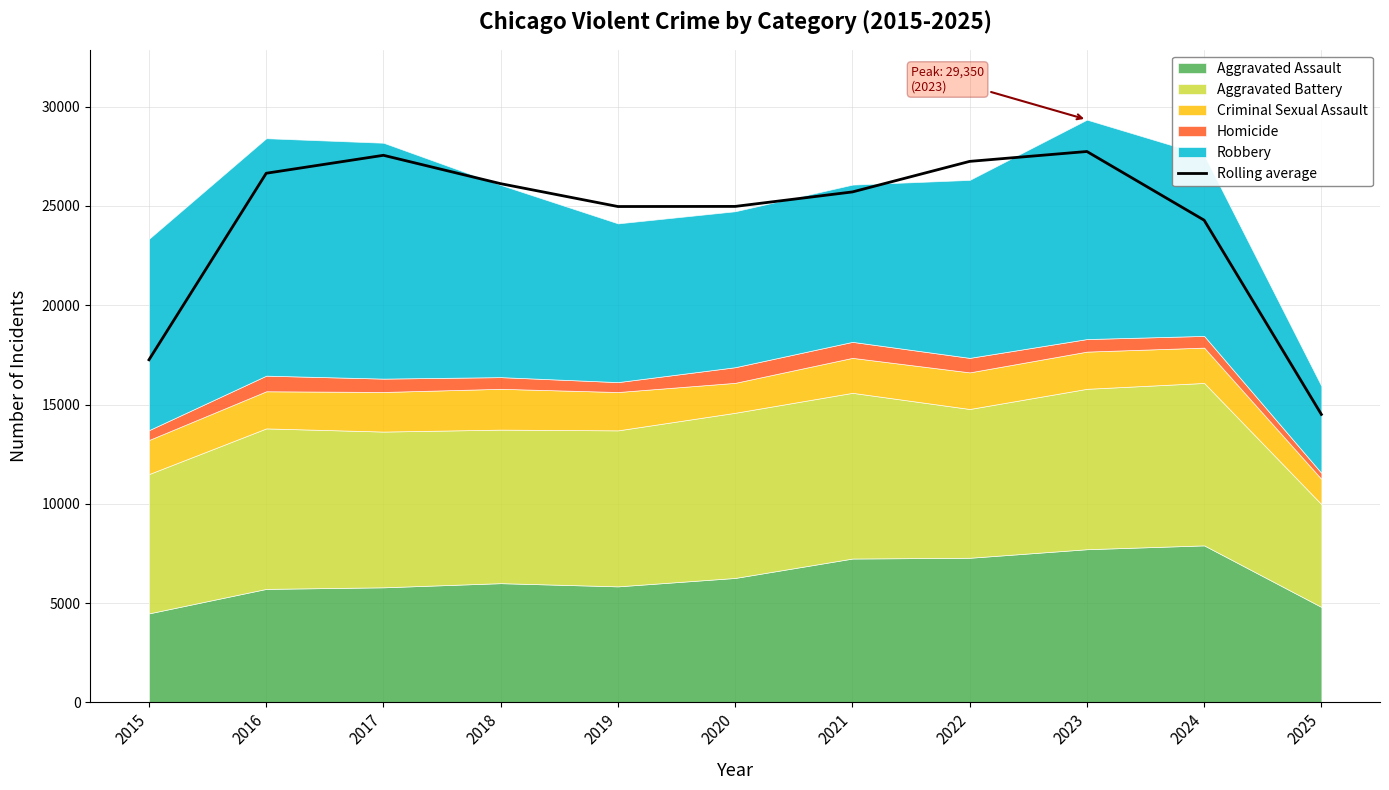

The chart shows a value of 46960.8 at 2018. True or false?

False